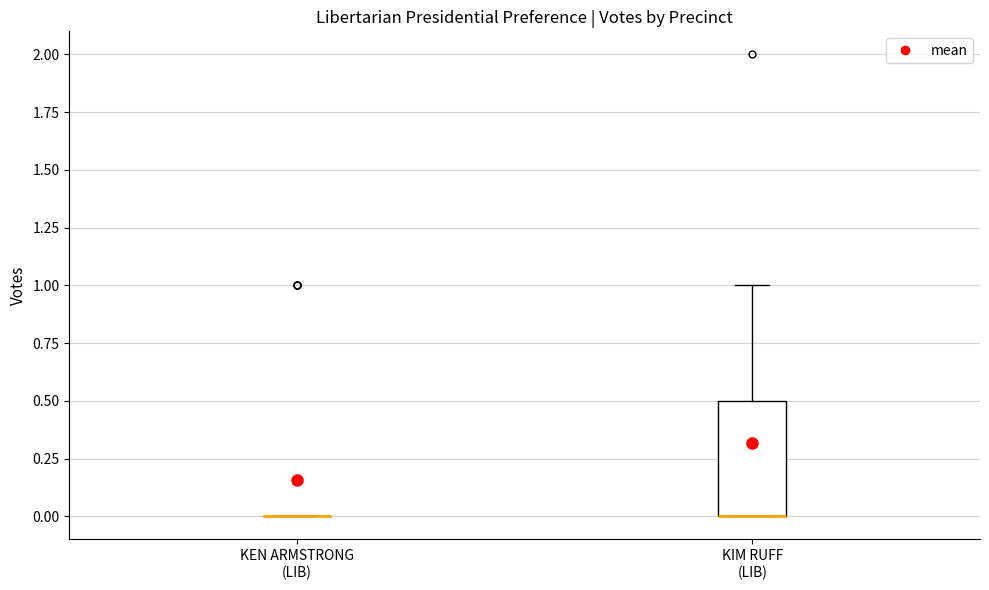

Reading left to right, read every box against the y-axis: the position of its median line, the range the box covers, and the ends of its whiskers. The values are not printed on the chart, so give them approximately, as read against the axis.

KEN ARMSTRONG (LIB): box collapsed to a line at 0.0, whiskers 0.0 to 0.0
KIM RUFF (LIB): median 0.0 (drawn on the box's lower edge), box 0.0 to 0.5, whiskers 0.0 to 1.0